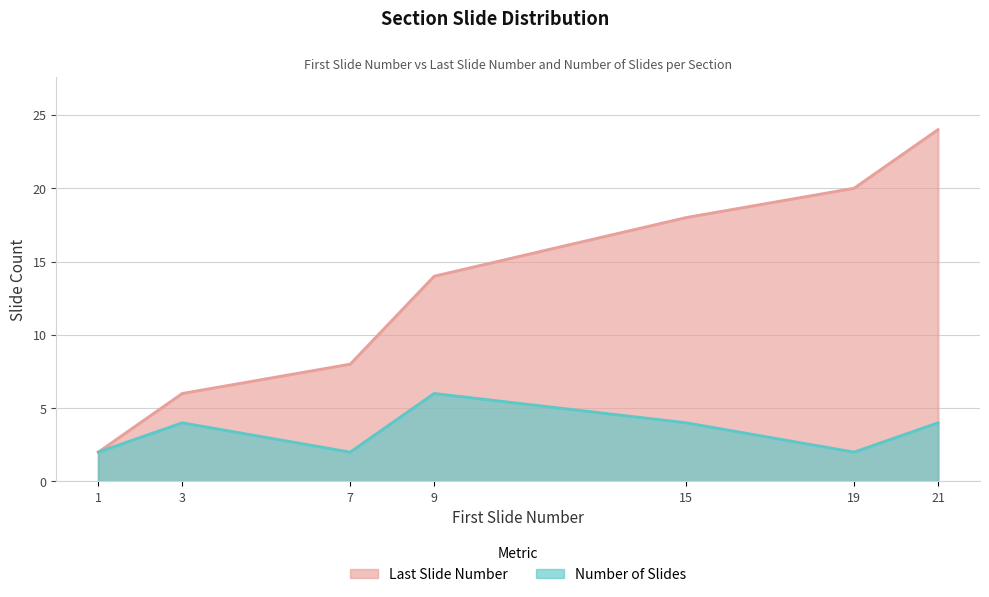

At which label does Last Slide Number reach its peak?

21